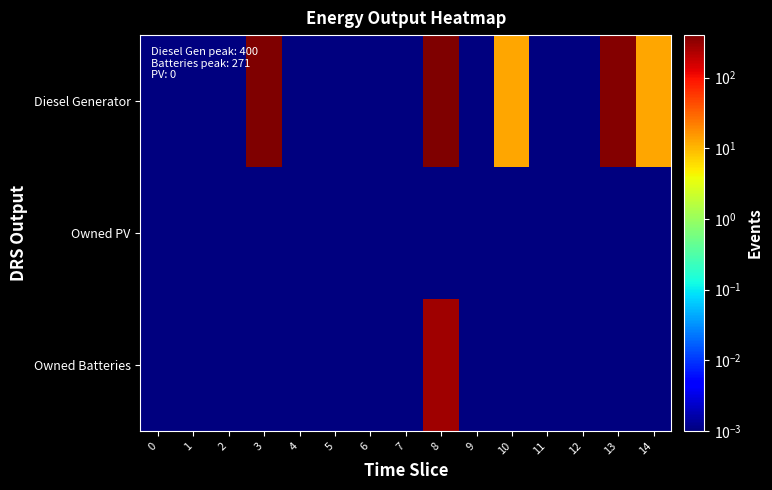

Rank the series by their maximum value, from lowest to highest.

Owned PV, Owned Batteries, Diesel Generator